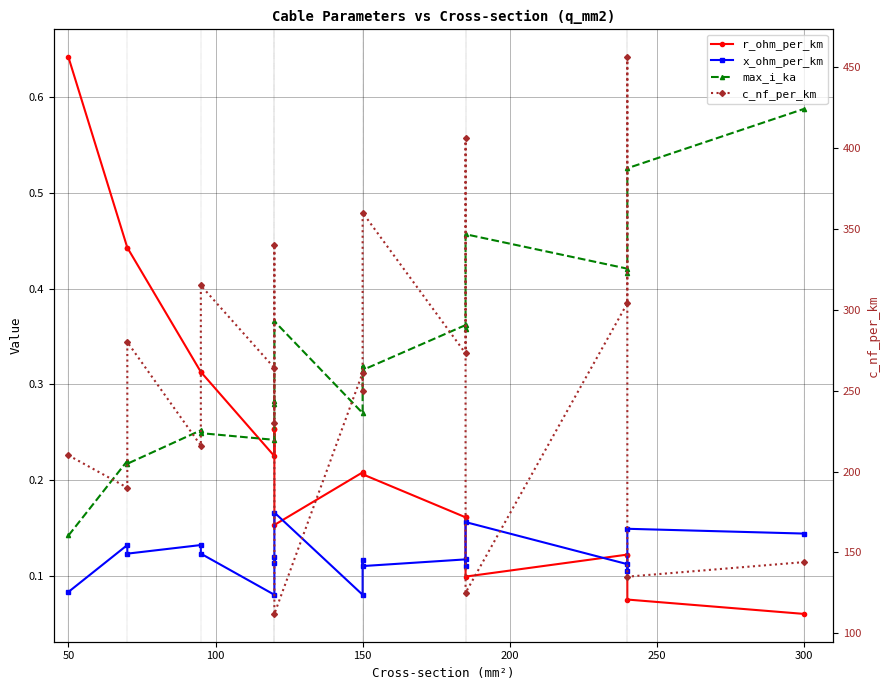

At how many categories does at least one series exceed 39?

19